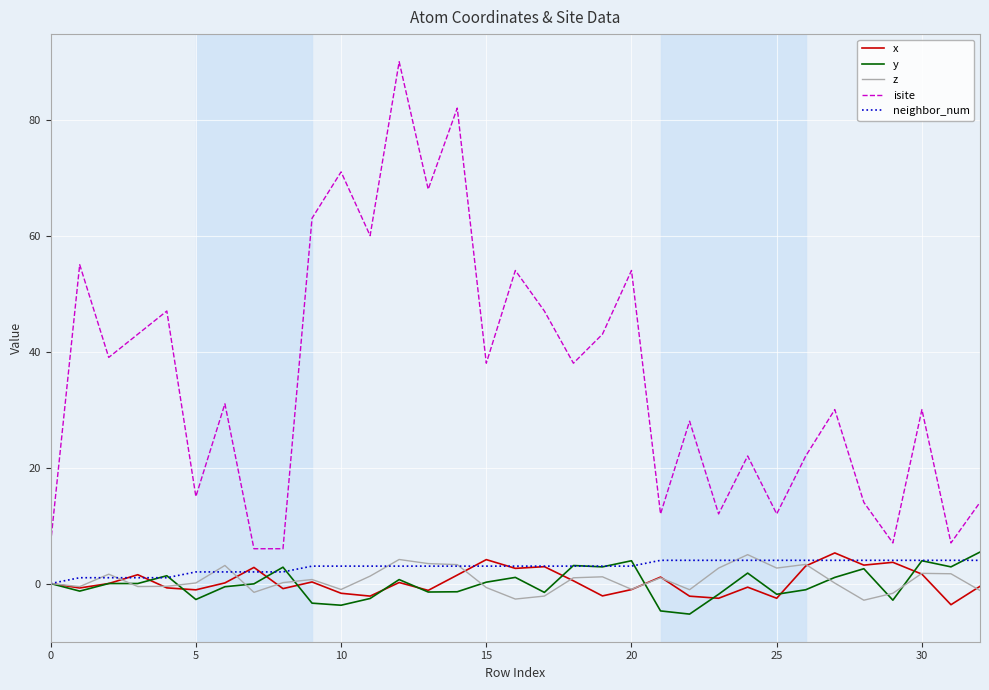

Which series has the largest range (max minus min)?

isite